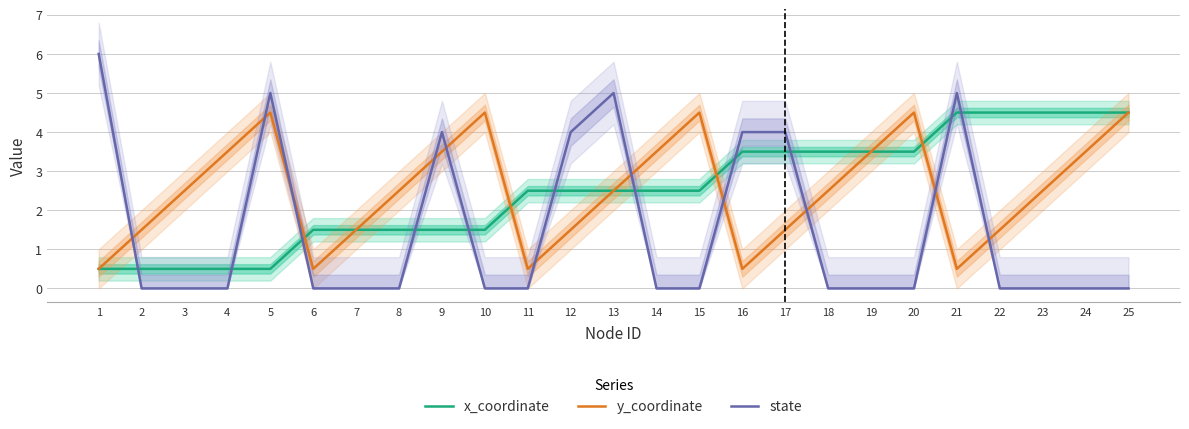

Count the number of categories in the chart.

25